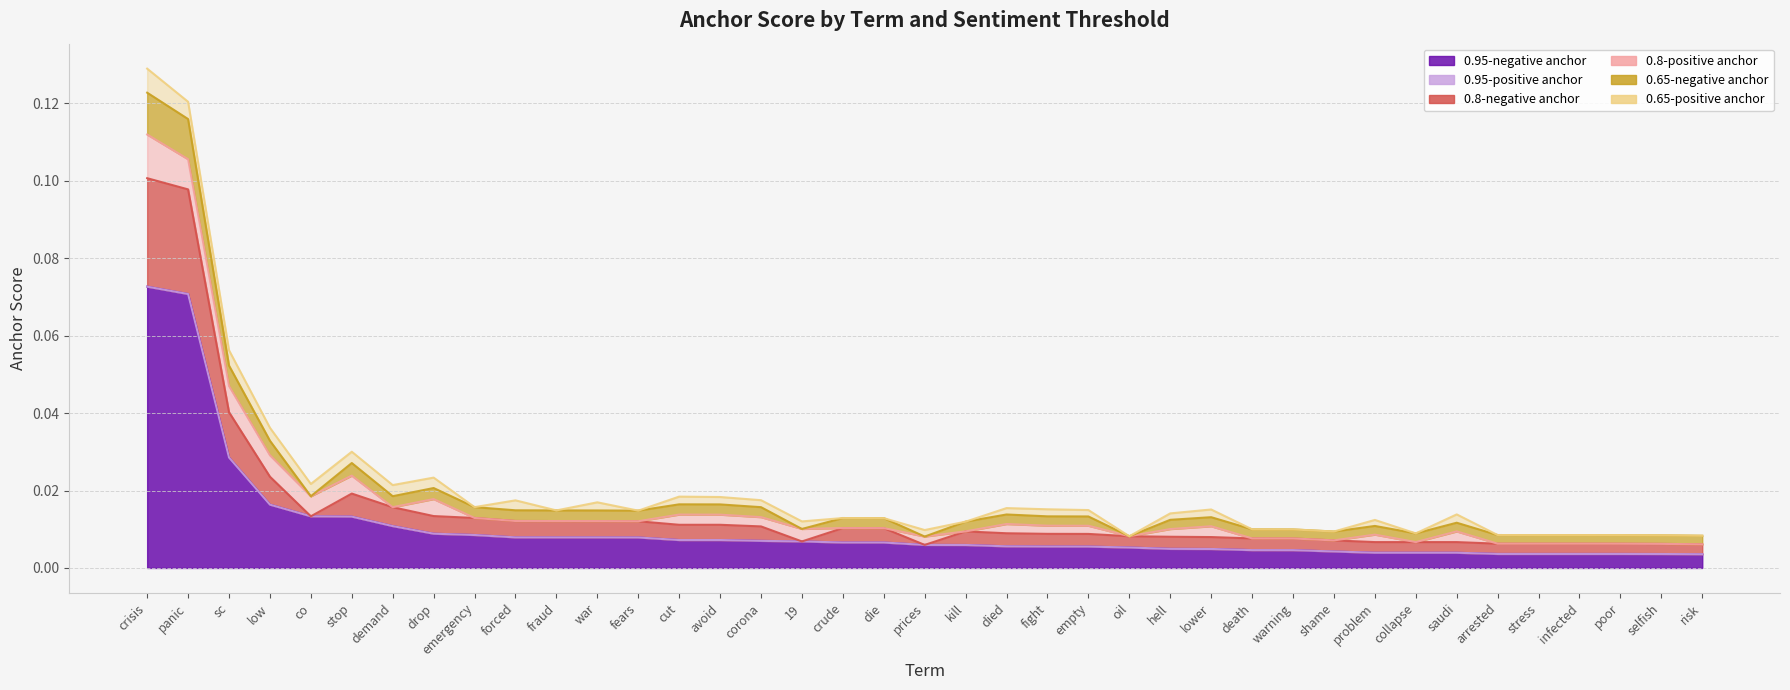

Which series has the largest total across all categories?

0.95-negative anchor